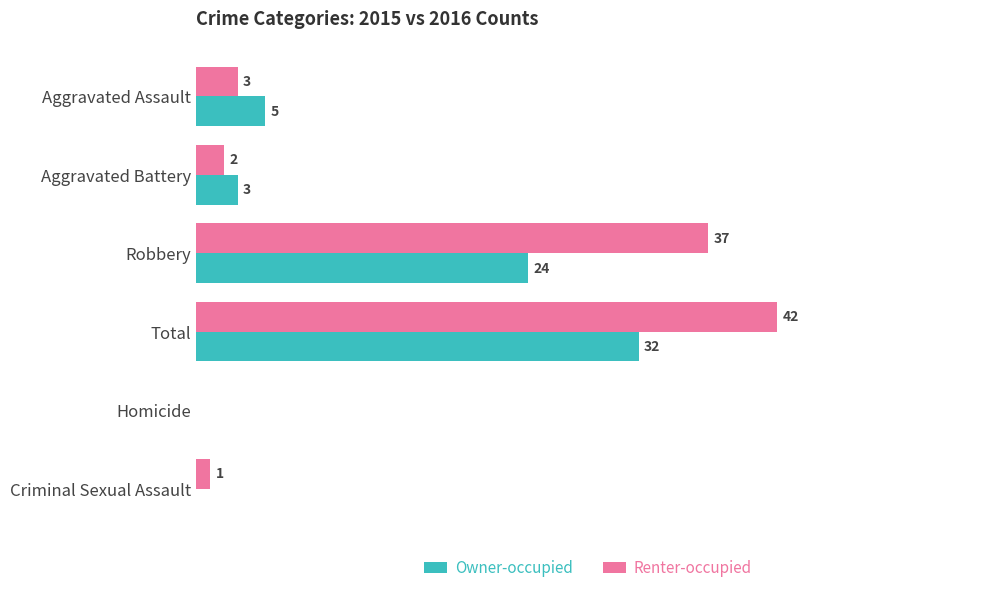

Between Aggravated Assault and Robbery, which series saw the biggest shift?

Renter-occupied